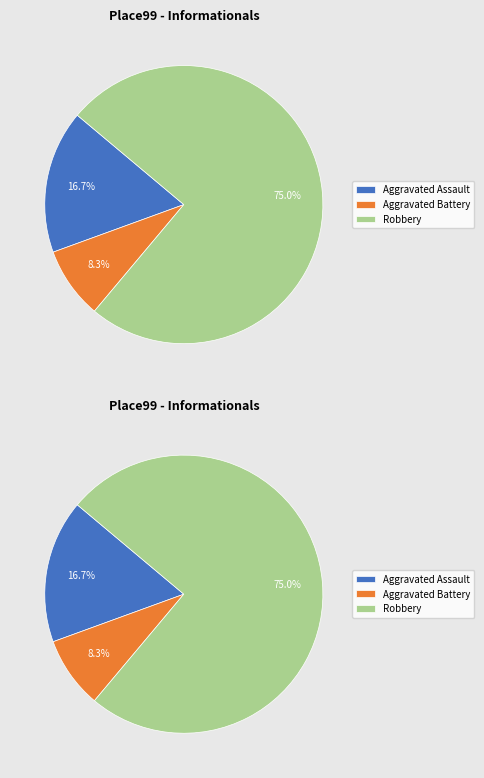

Do Aggravated Battery and Aggravated Assault together represent more than half of the pie?

No